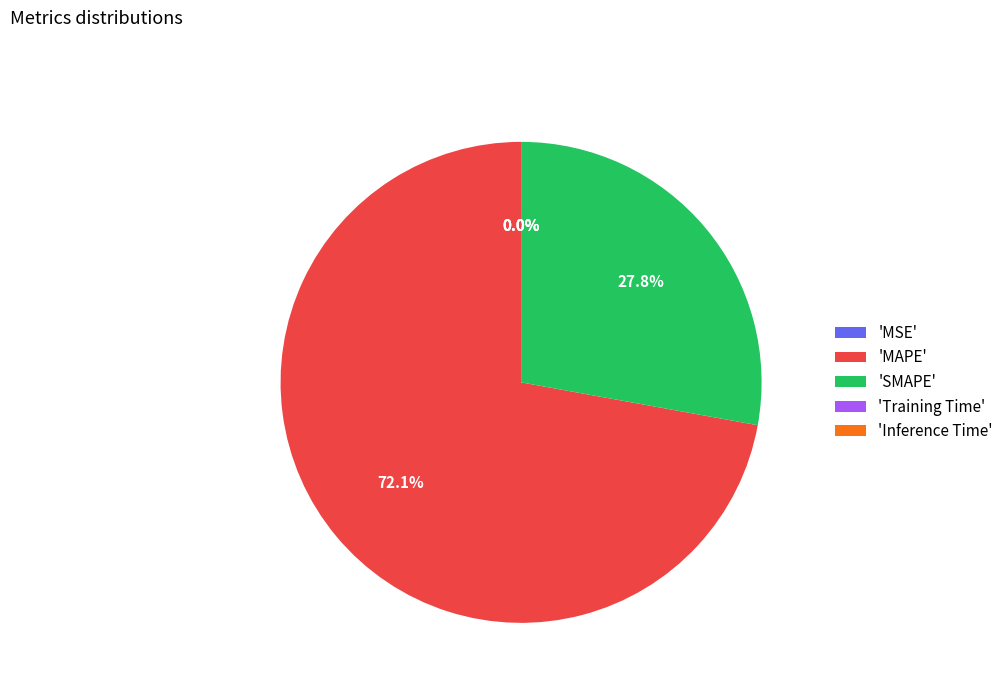

What is the majority slice?

'MAPE'